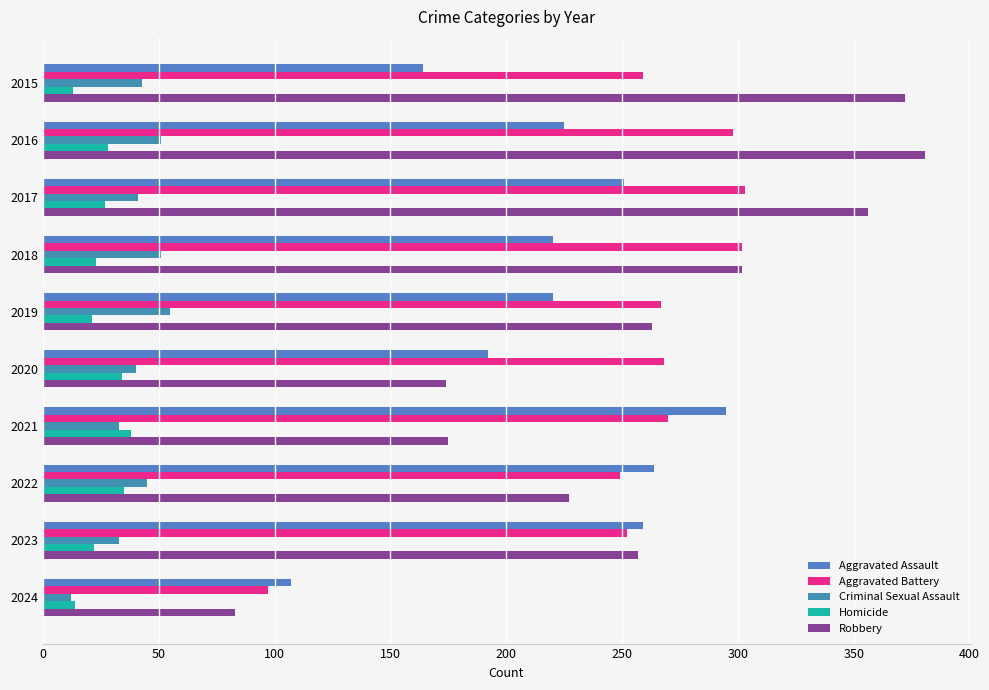

What are all the series names shown in the legend?

Aggravated Assault, Aggravated Battery, Criminal Sexual Assault, Homicide, Robbery